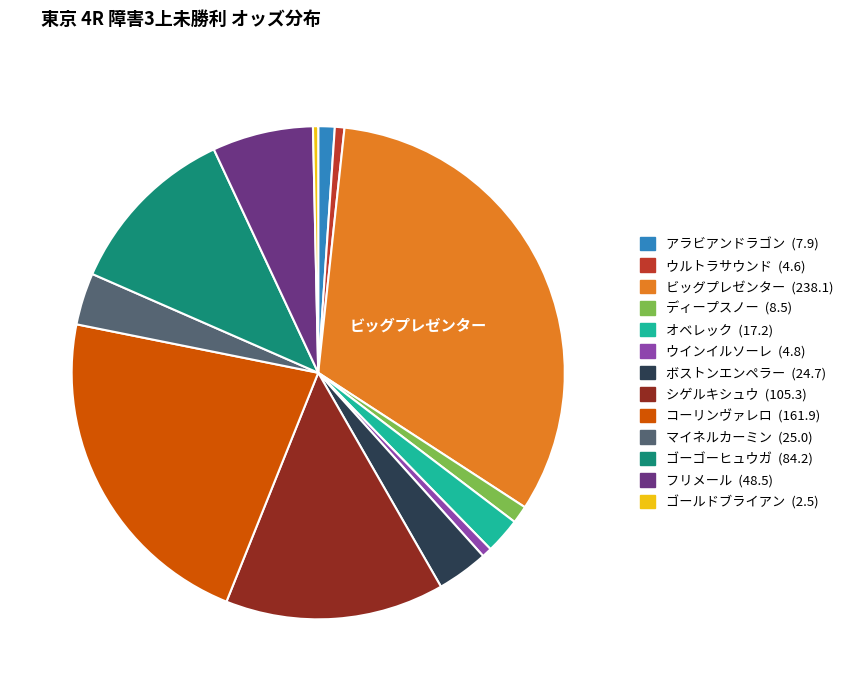

Is there any slice that represents more than half of the pie?

No